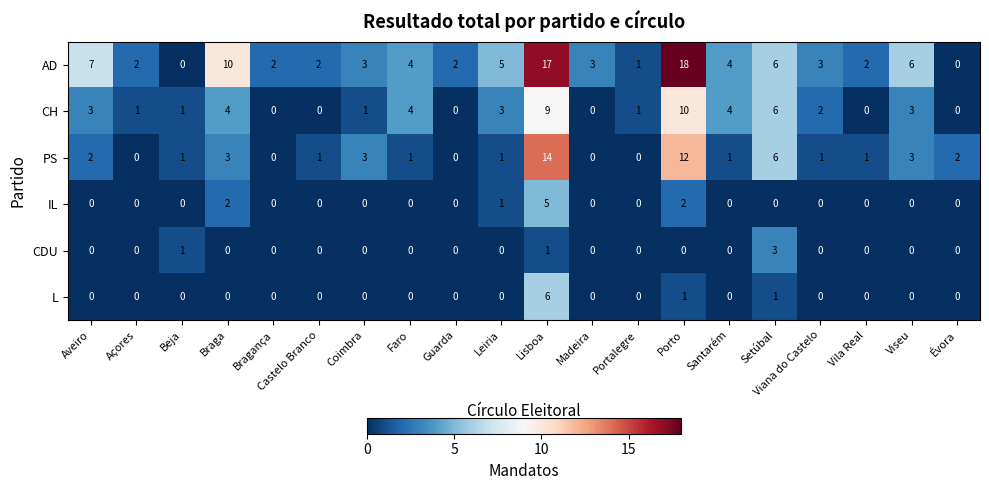

Count the CH values in the range 0 to 4.

17